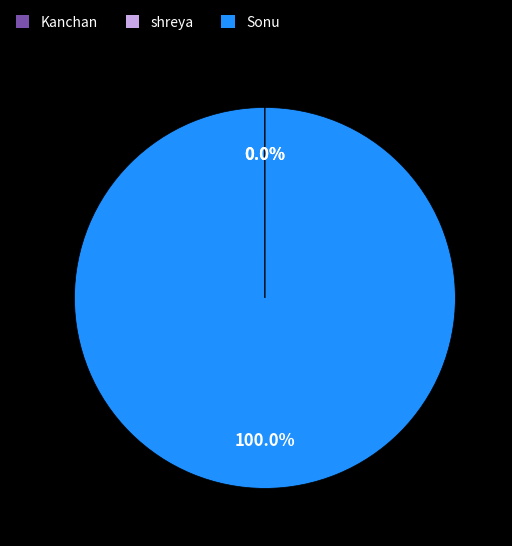

Which category has the biggest portion of the pie?

Sonu